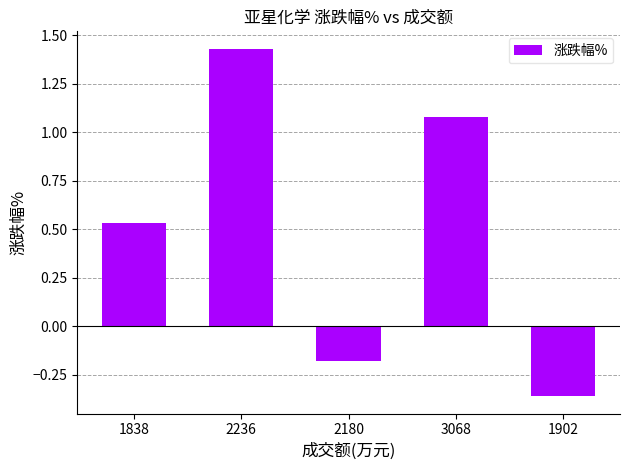

Between 3068 and 1902, which is larger?

3068